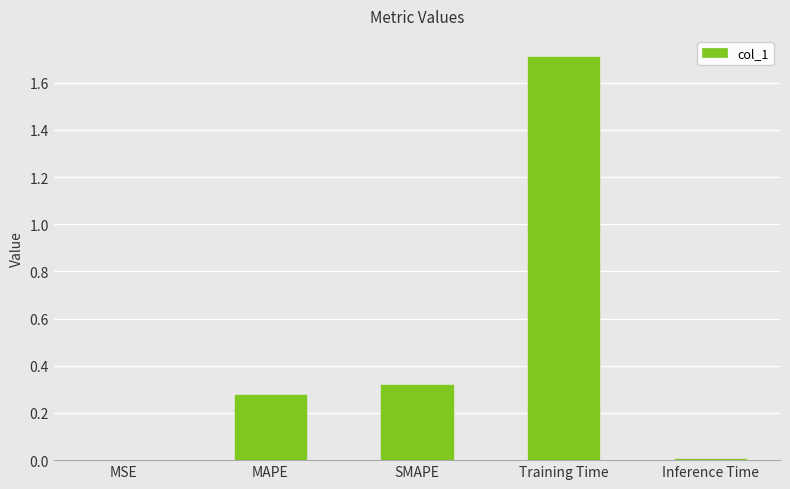

What is the sum of all values?

2.3